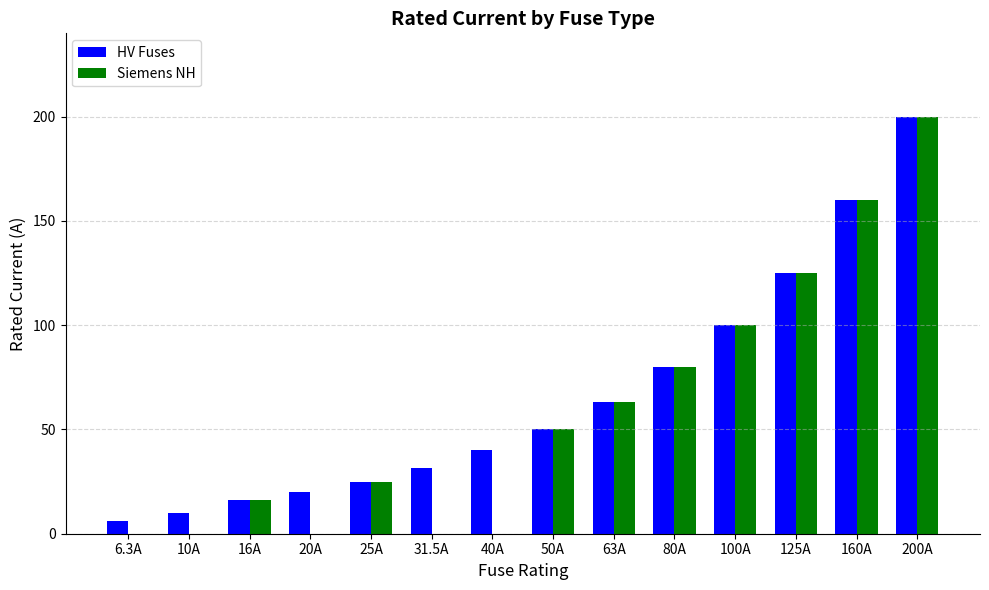

What value does the HV Fuses series have at 20A?

20.0